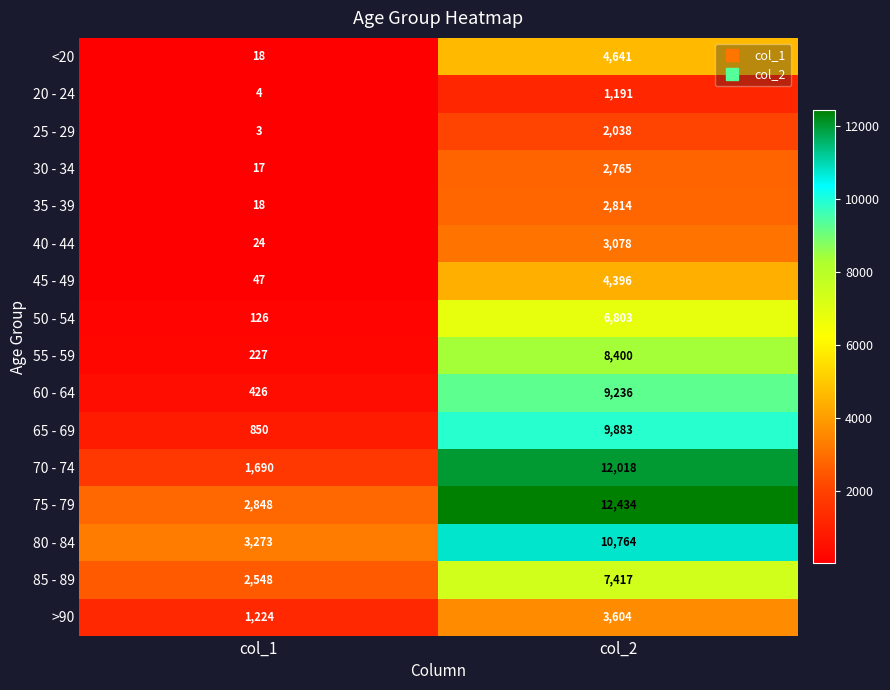

What is the difference between the 70 - 74 values at col_1 and col_2?

10328